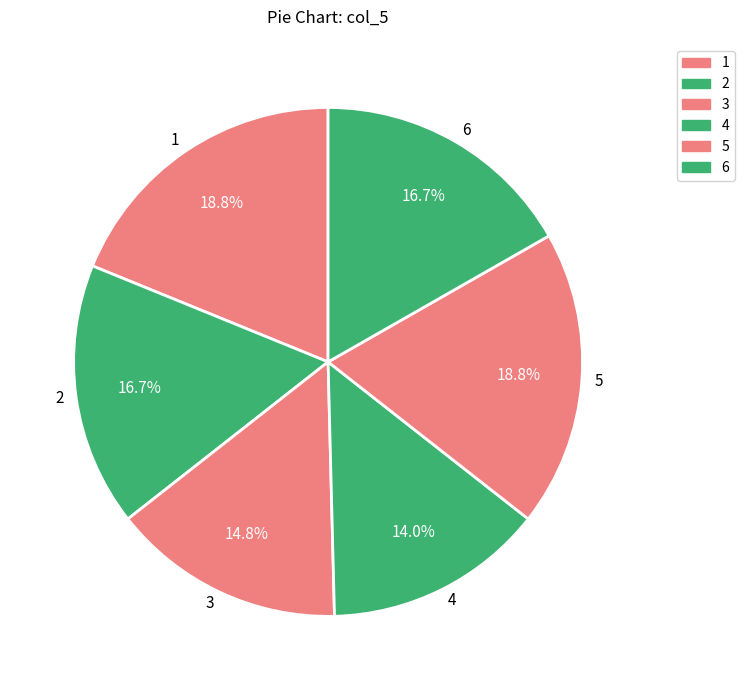

How many slices are in this pie chart?

6